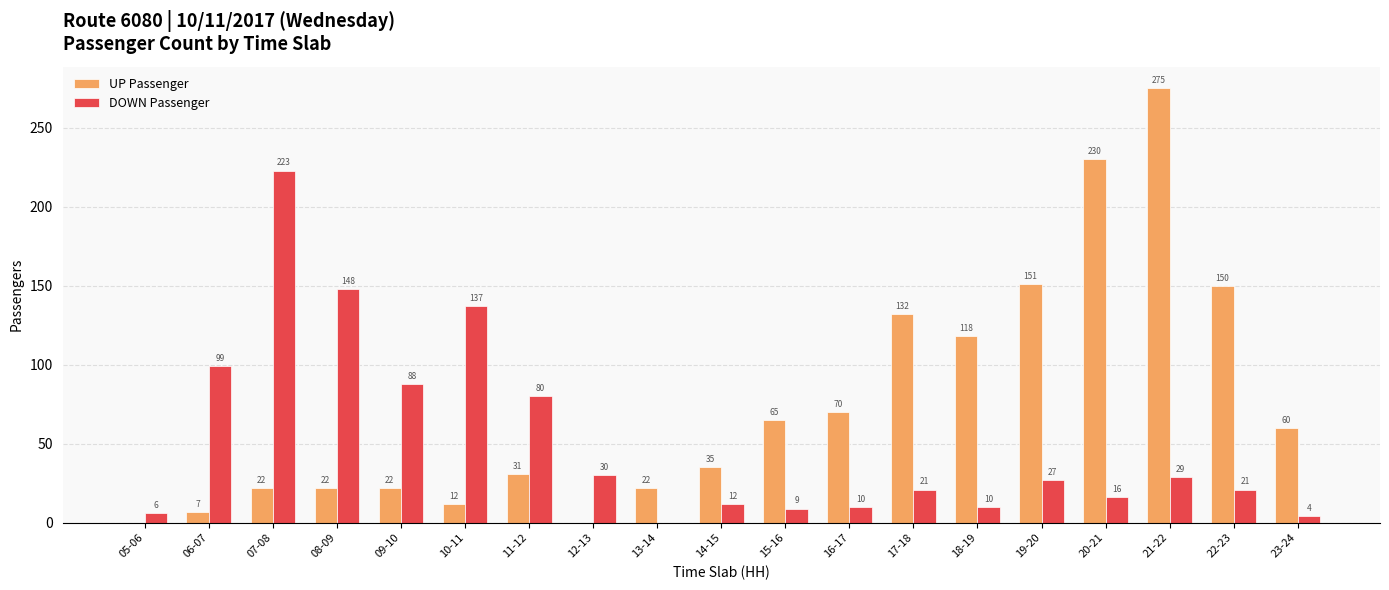

The value of DOWN Passenger at 17-18 is 33. True or false?

False